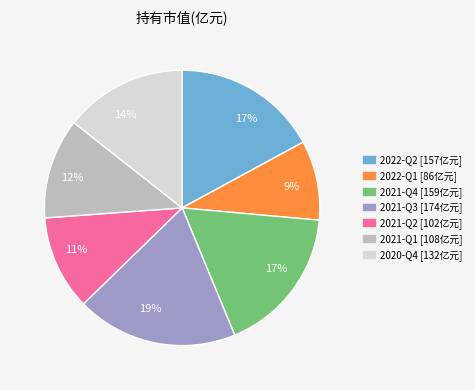

The 2020-Q4 slice represents 2% of the pie. True or false?

False